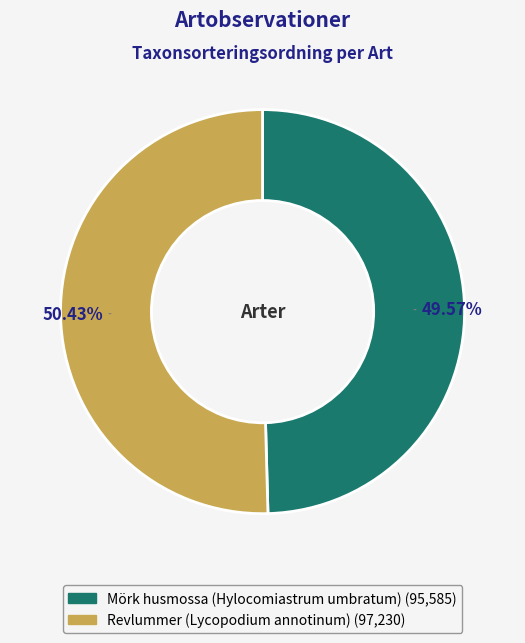

The Mörk husmossa (Hylocomiastrum umbratum) slice represents 58% of the pie. True or false?

False